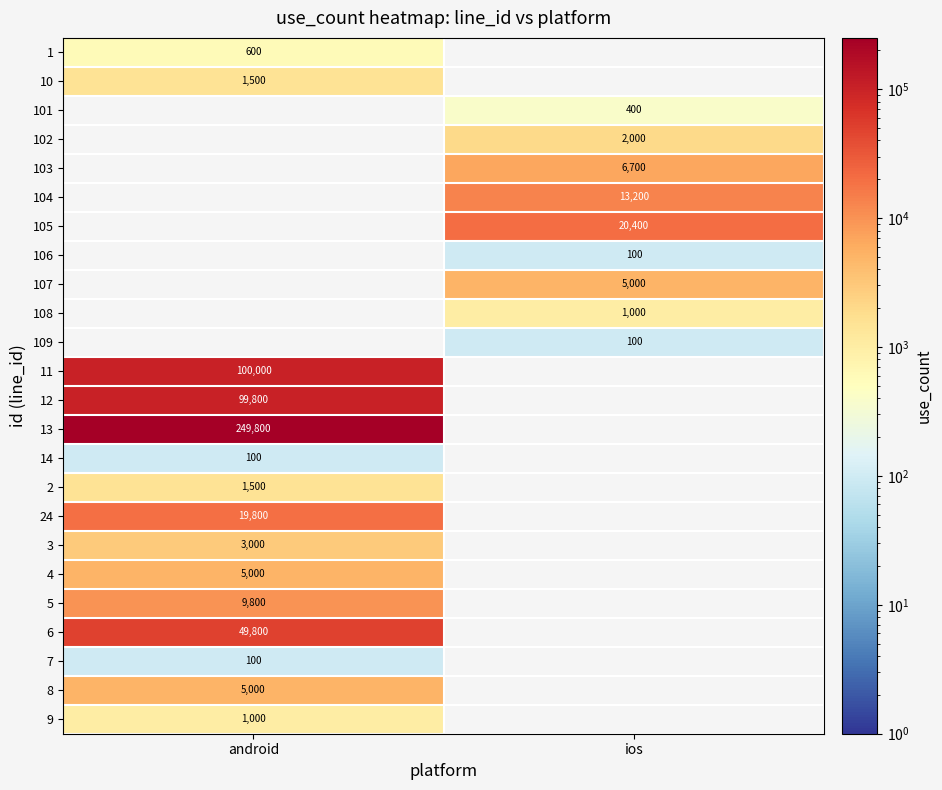

True or false: 102 has a value of 2000 at ios.

True